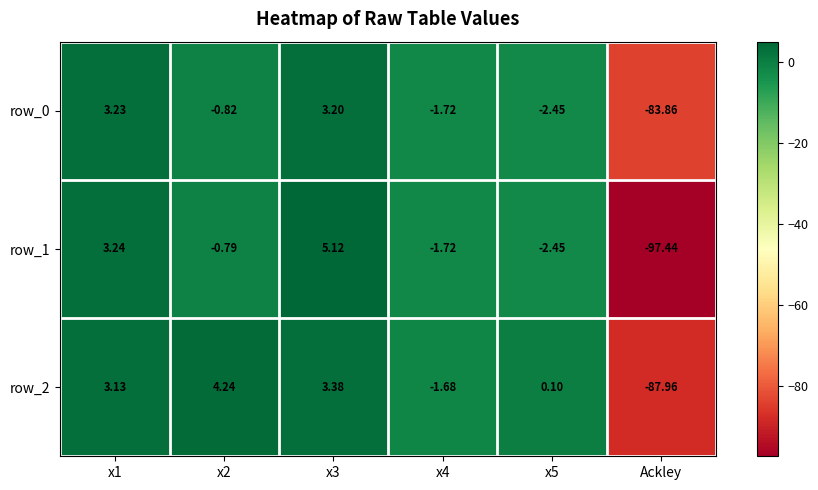

Count the number of categories in the chart.

6